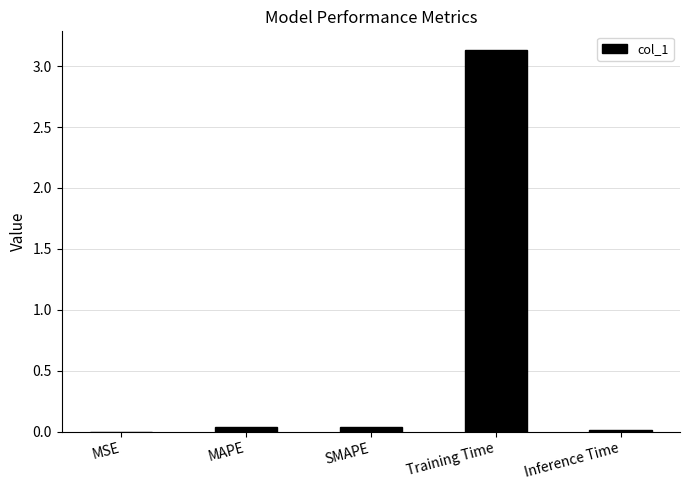

Is it true that the value at Inference Time is 0.0?

True